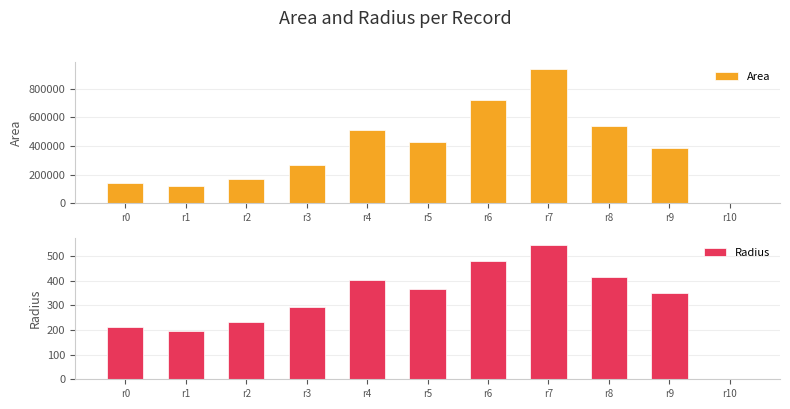

Reading left to right, extract all data points from this chart.

Area: 140625.0	123125.0	168750.0	268125.0	510625.0	425625.0	724375.0	940000.0	541250.0	389375.0	0.0
Radius: 211.6	198.0	231.8	292.1	403.2	368.1	480.2	547.0	415.1	352.1	0.0